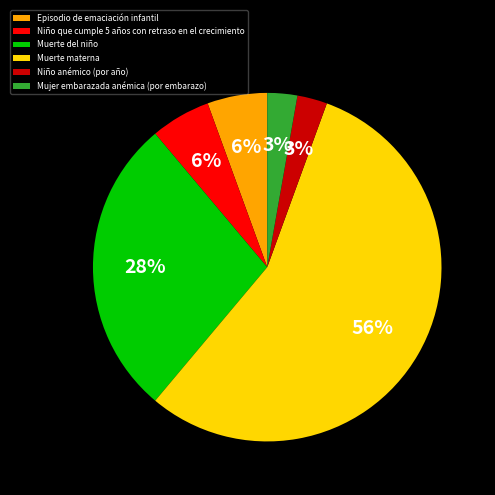

Which has a higher value, Mujer embarazada anémica (por embarazo) or Episodio de emaciación infantil?

Episodio de emaciación infantil